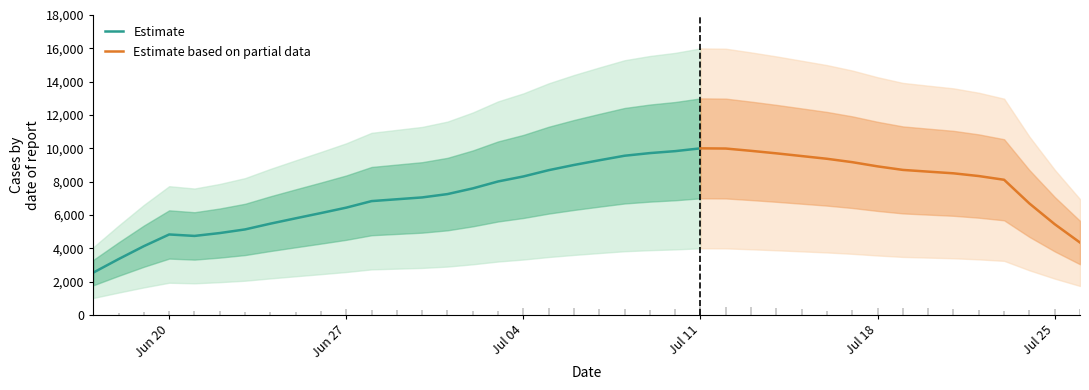

What is the minimum value for Estimate?

2538.7